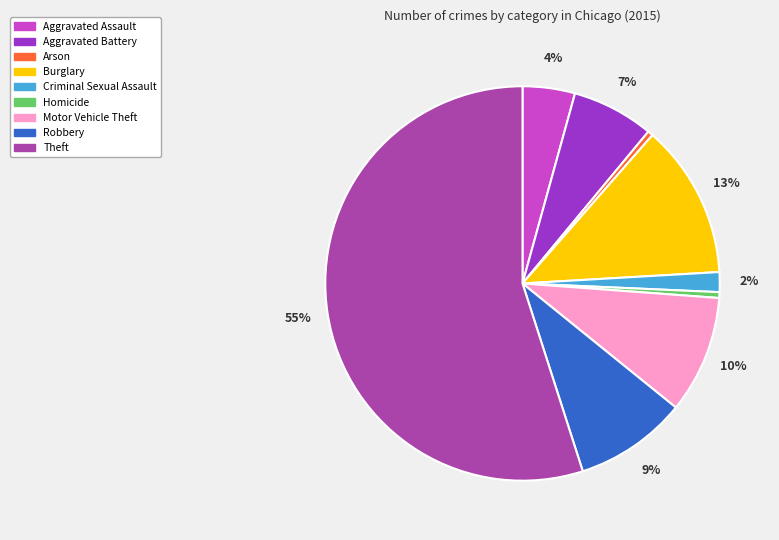

Is the sum of Motor Vehicle Theft and Theft greater than half?

Yes